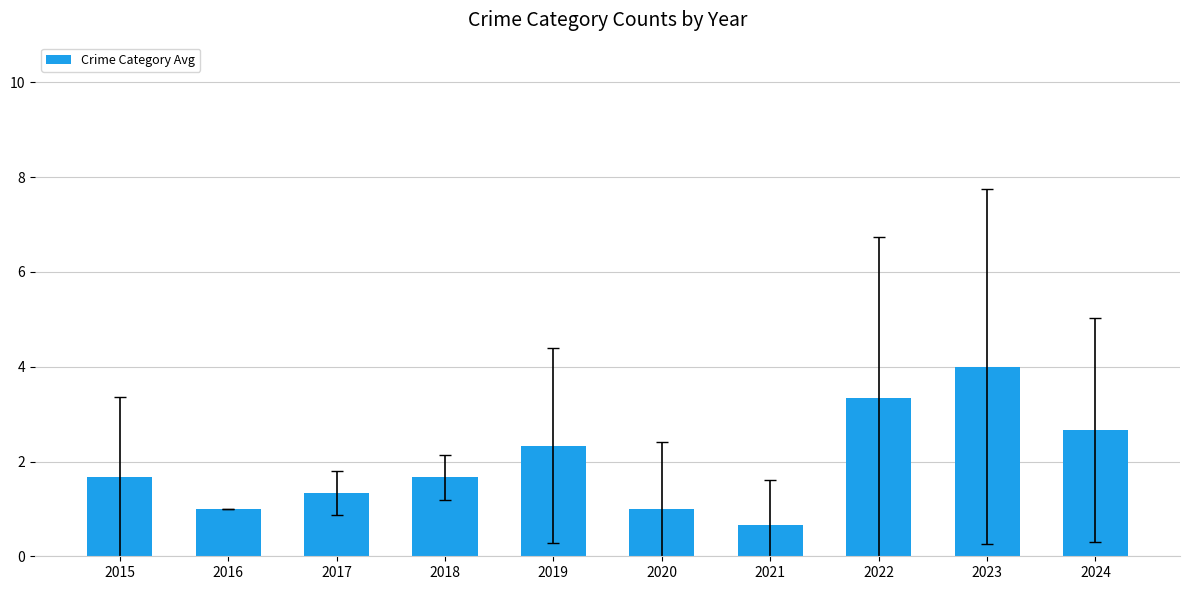

Between 2015 and 2023, which is larger?

2023